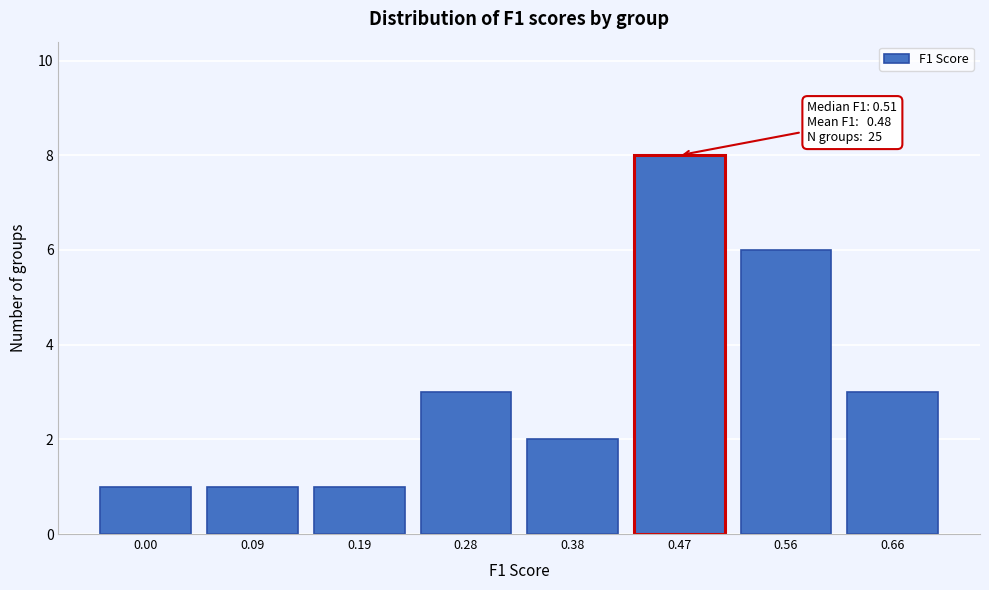

Reading left to right, list all the values displayed in this chart.

0.00=1	0.09=1	0.19=1	0.28=3	0.38=2	0.47=8	0.56=6	0.66=3